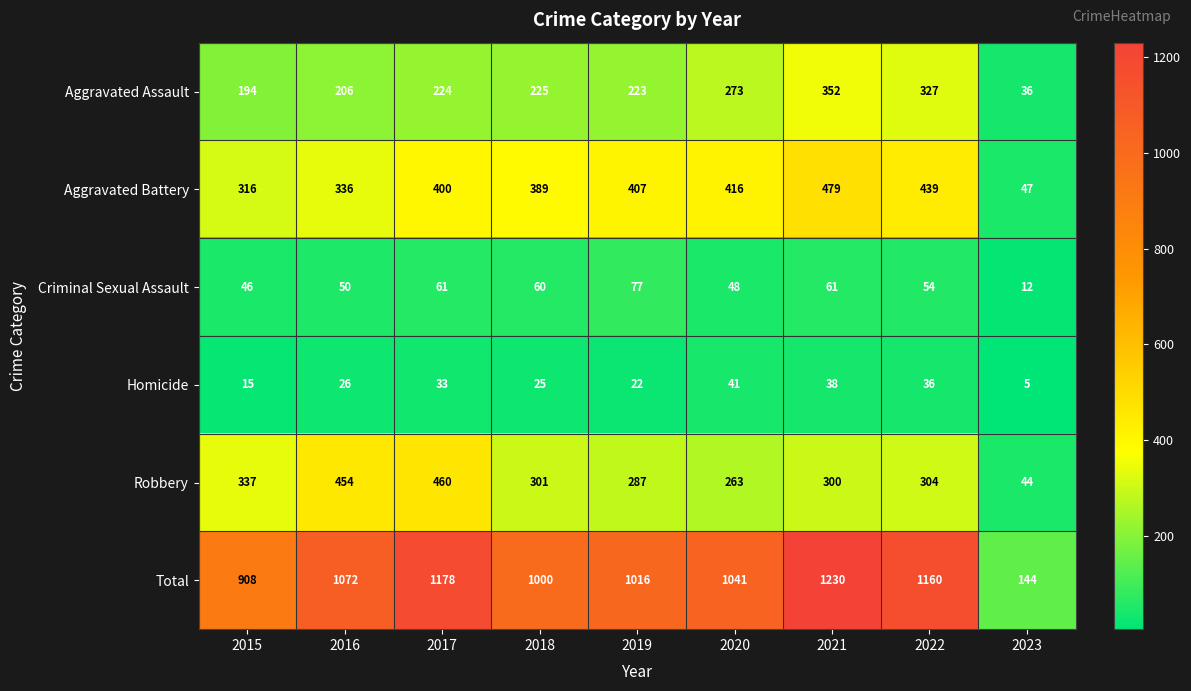

How many values in the Criminal Sexual Assault series are below 54?

4